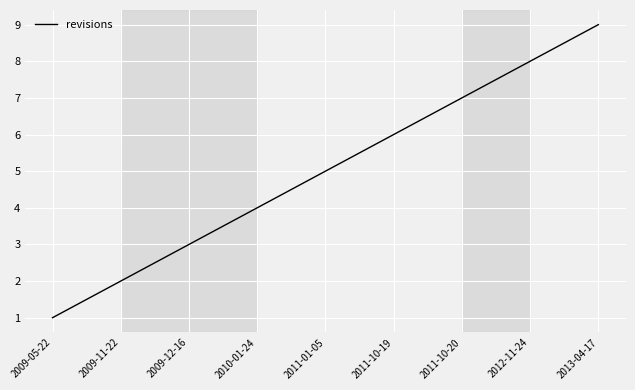

The chart shows a value of 3 at 2009-12-16. True or false?

True